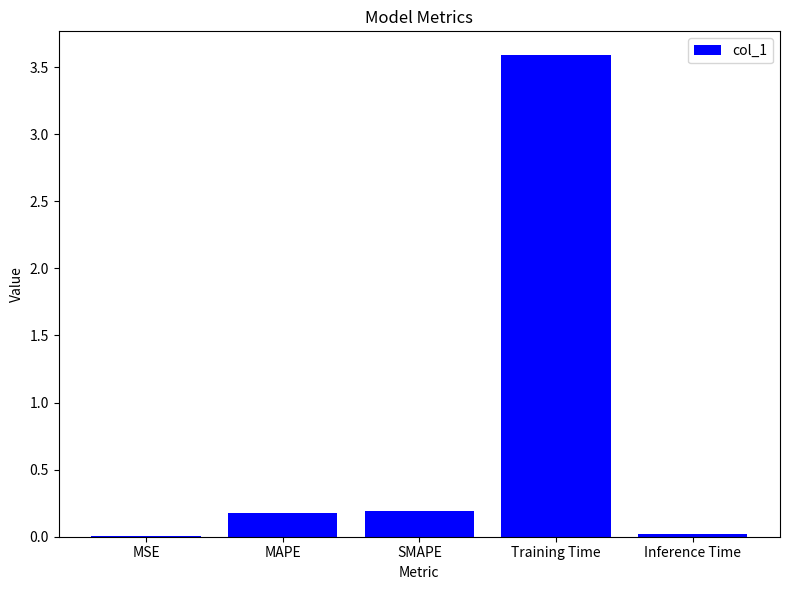

Are the bars horizontal?

No